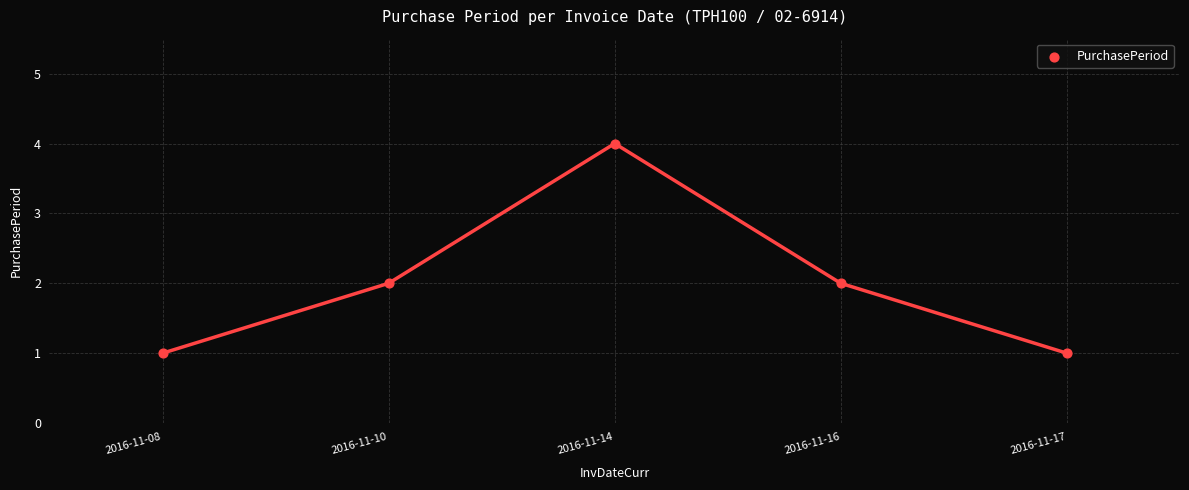

What is the range of X values (max minus min)?

4